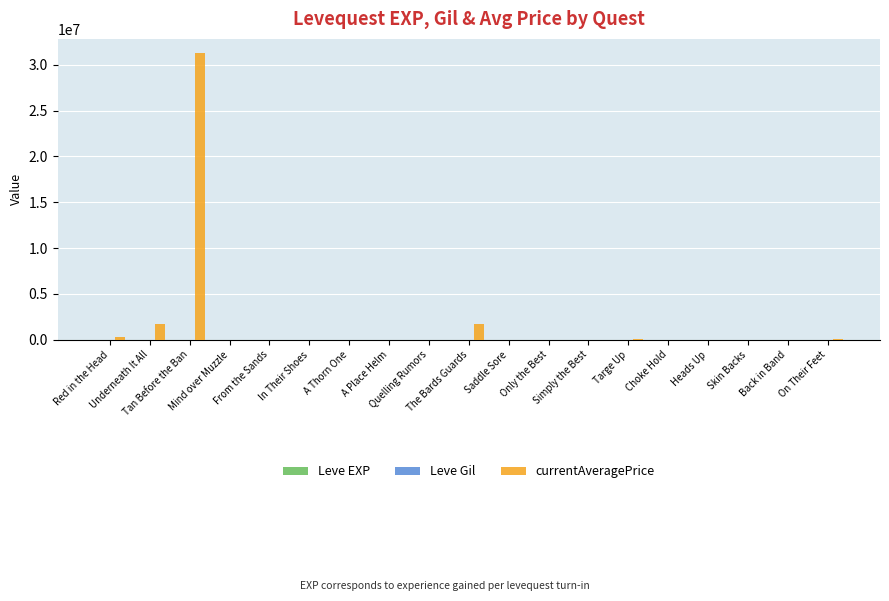

How many categories are shown in the chart?

19